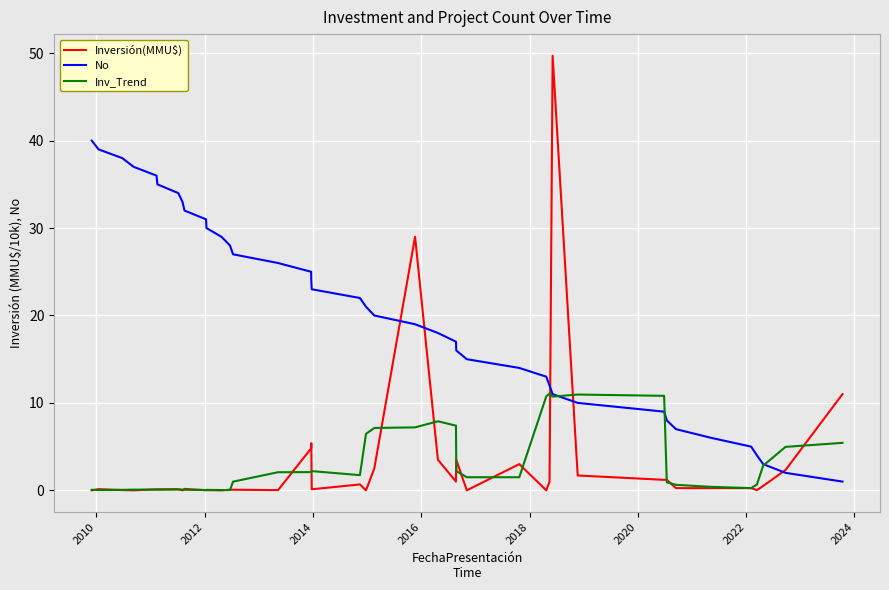

Which series has the largest total across all categories?

No